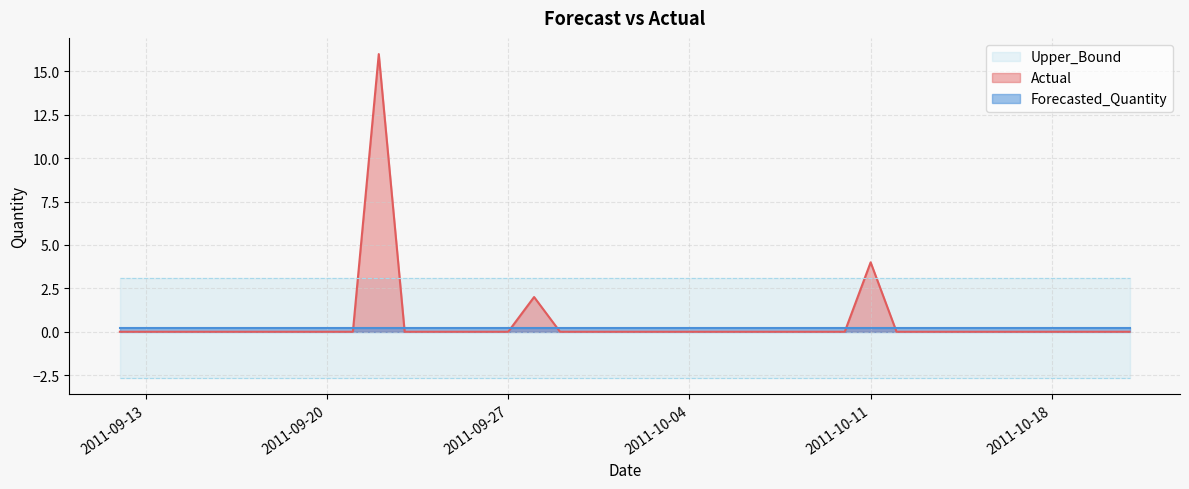

What is the sum of all Upper_Bound values?

123.5